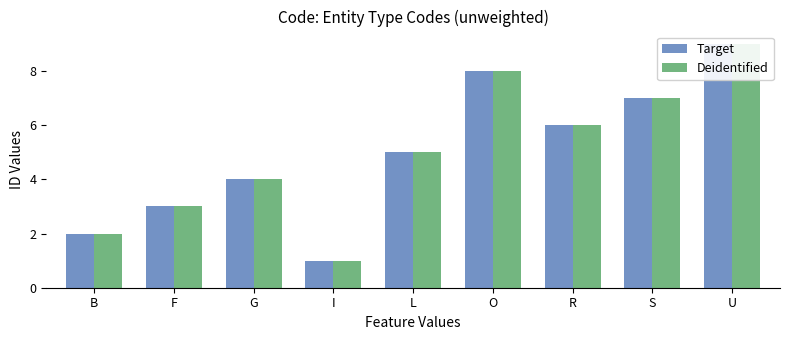

What is the value of the Target bar at the 1st from the left?

2